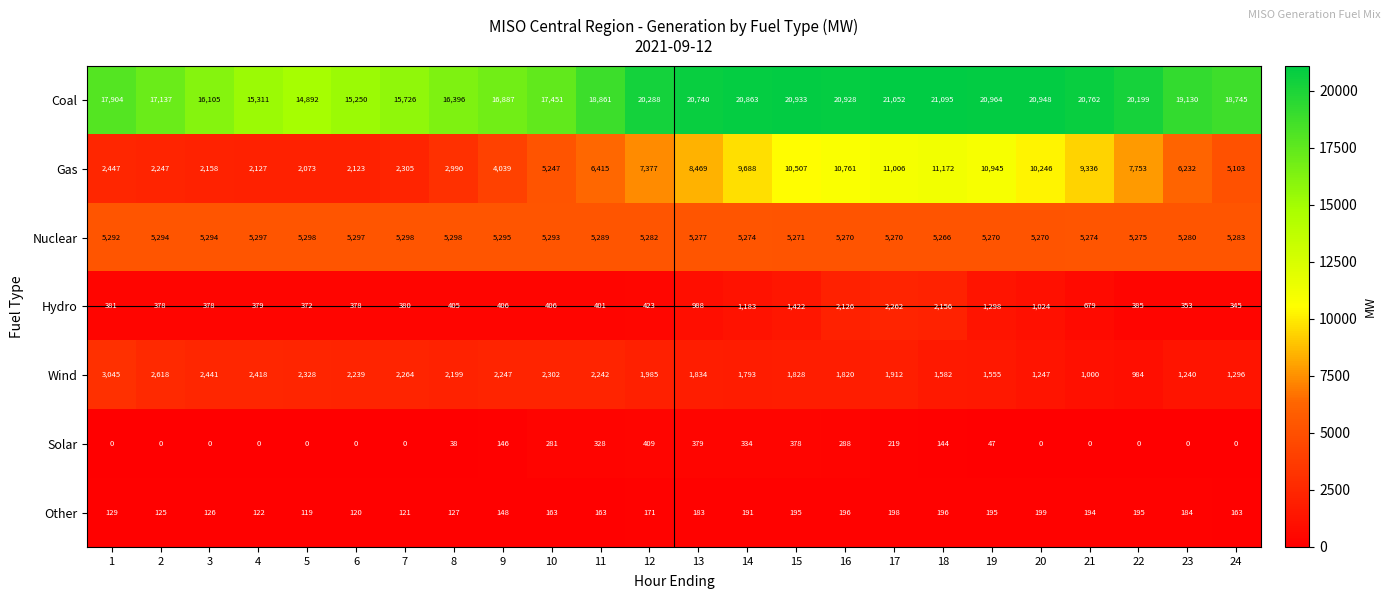

True or false: Other has a value of 296 at 17.

False